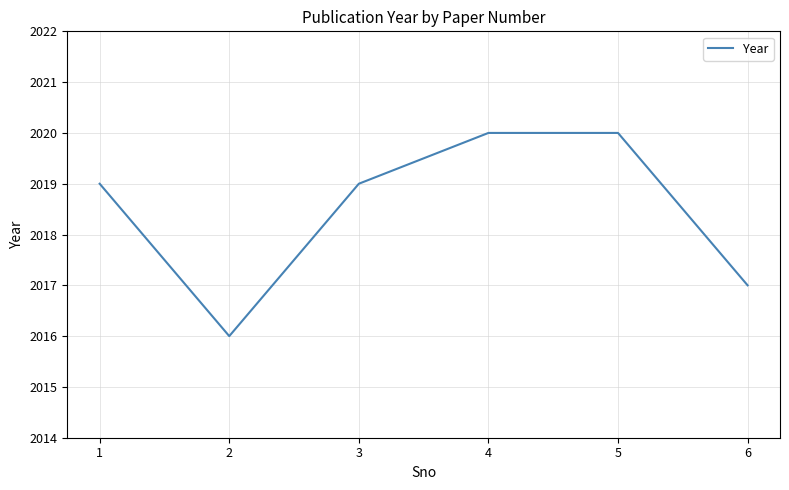

Where is the first local minimum?

2